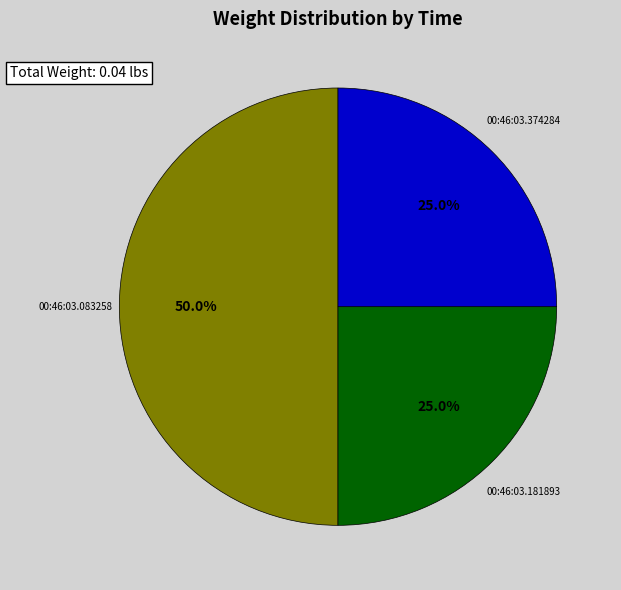

How many slices are in this pie chart?

3